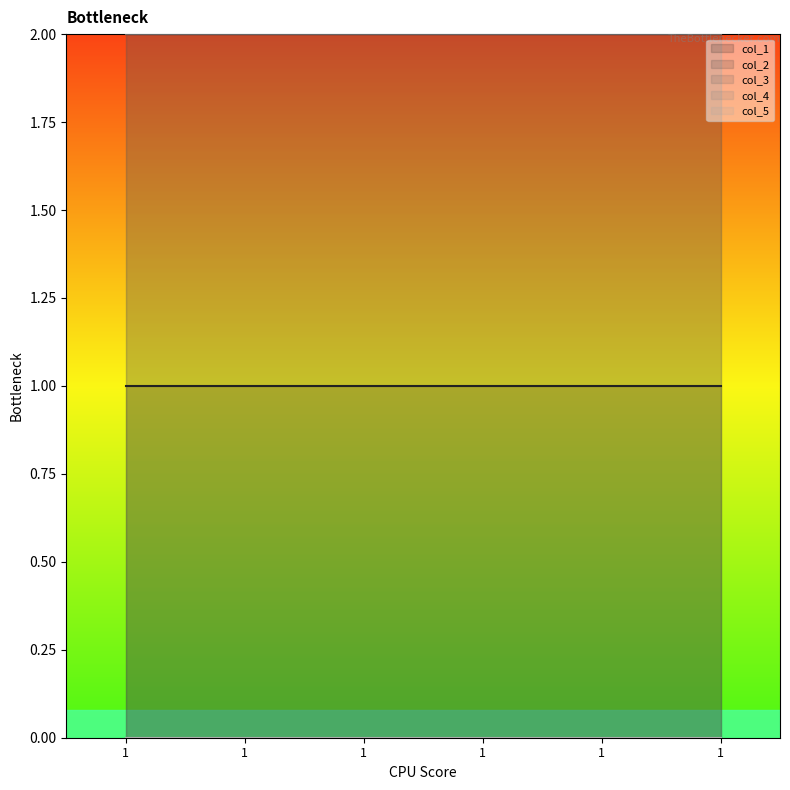

Rank the series at 1 from highest to lowest value.

col_2_line, col_3_line, col_1_line, col_4_line, col_5_line